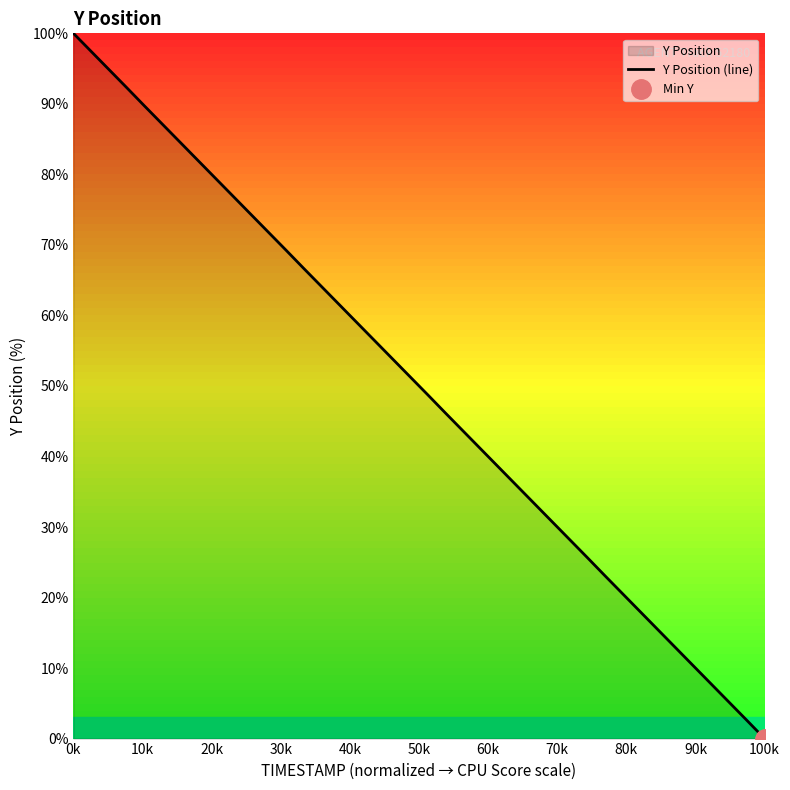

Which category has the lowest value in the Y Position (line) series?

100k